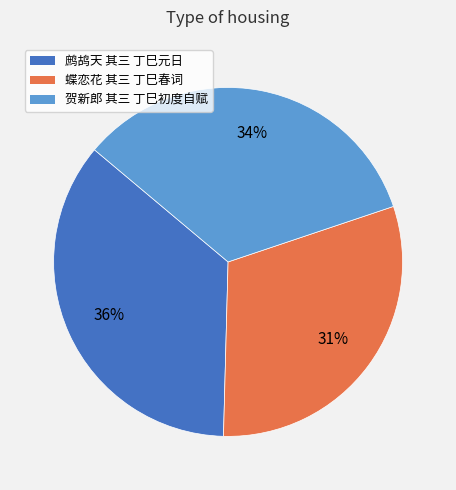

To the nearest percent, what is the average slice percentage?

33%